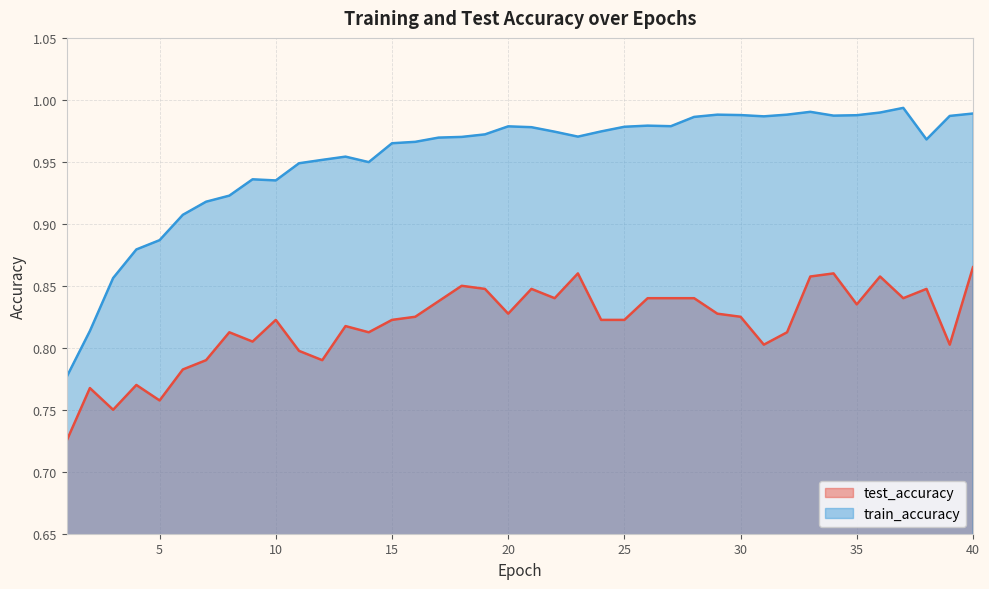

Where is test_accuracy nearest to the value 0?

1